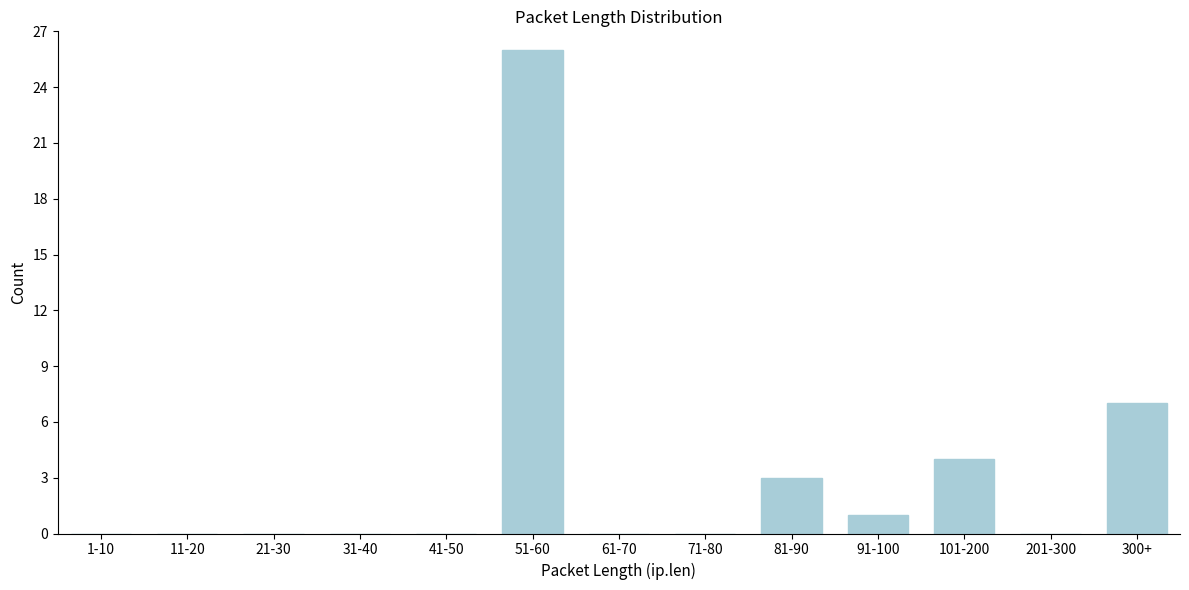

Reading right to left, extract all data points from this chart.

300+=7	201-300=0	101-200=4	91-100=1	81-90=3	71-80=0	61-70=0	51-60=26	41-50=0	31-40=0	21-30=0	11-20=0	1-10=0